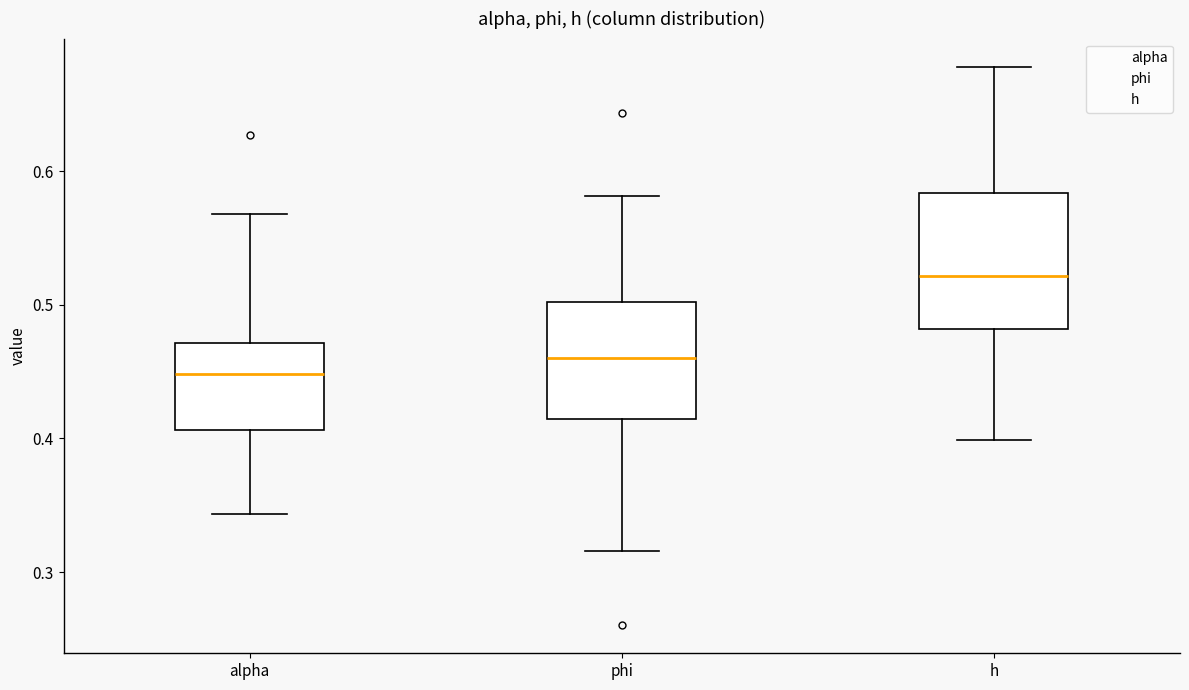

Reading left to right, transcribe this box plot: for each box, give where its median line is, the range the box spans, and where its two whiskers end, as read against the y-axis. The values are not printed on the chart, so give them approximately, as read against the axis.

alpha: median 0.45, box 0.41 to 0.47, whiskers 0.34 to 0.57
phi: median 0.46, box 0.41 to 0.50, whiskers 0.32 to 0.58
h: median 0.52, box 0.48 to 0.58, whiskers 0.40 to 0.68